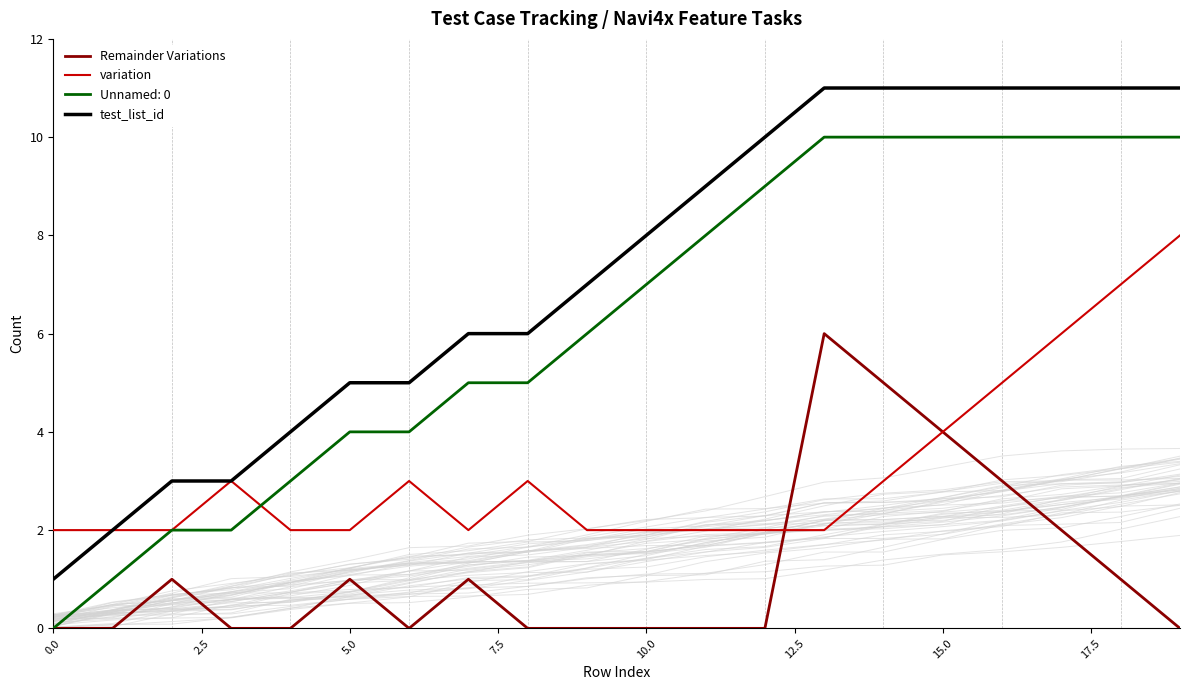

What is the maximum value for variation?

8